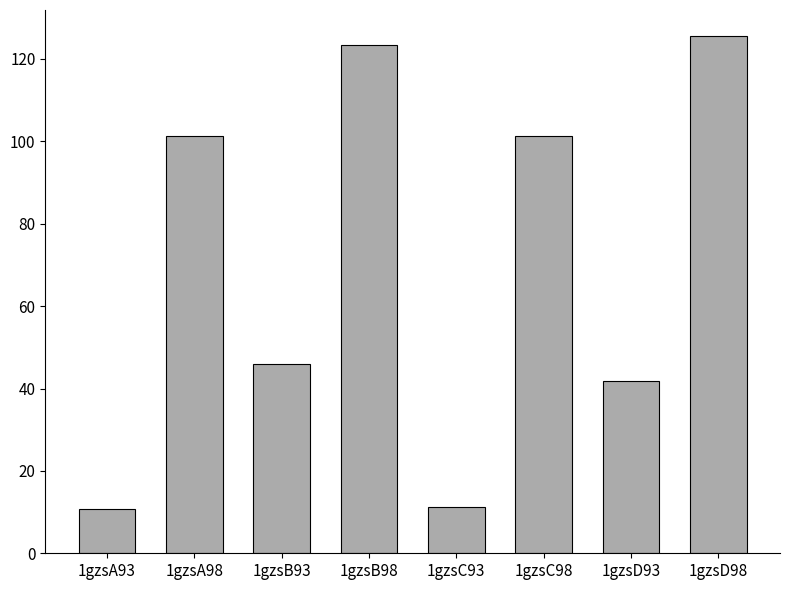

Between 1gzsB93 and 1gzsA93, which is larger?

1gzsB93